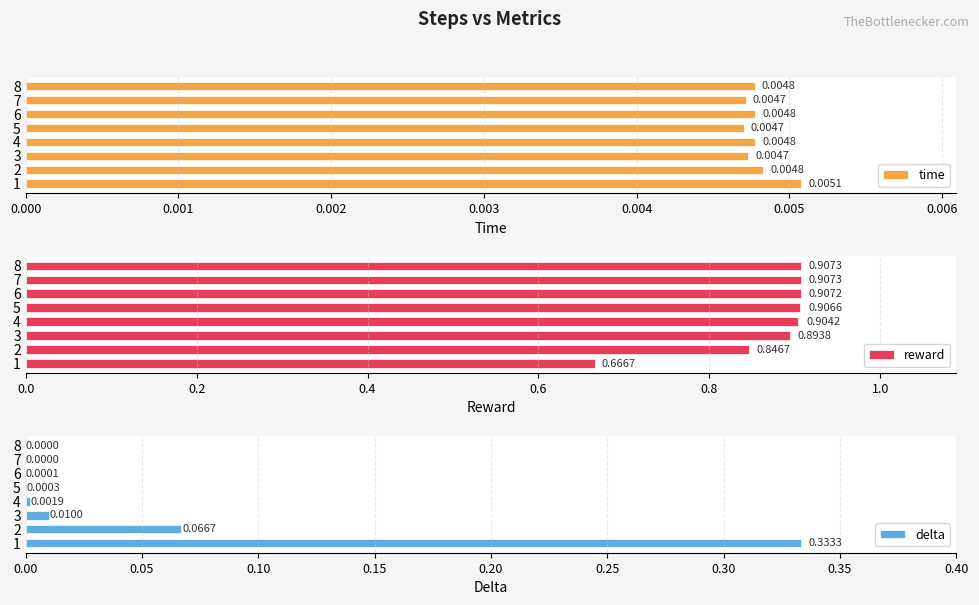

Which series has the largest total across all categories?

reward